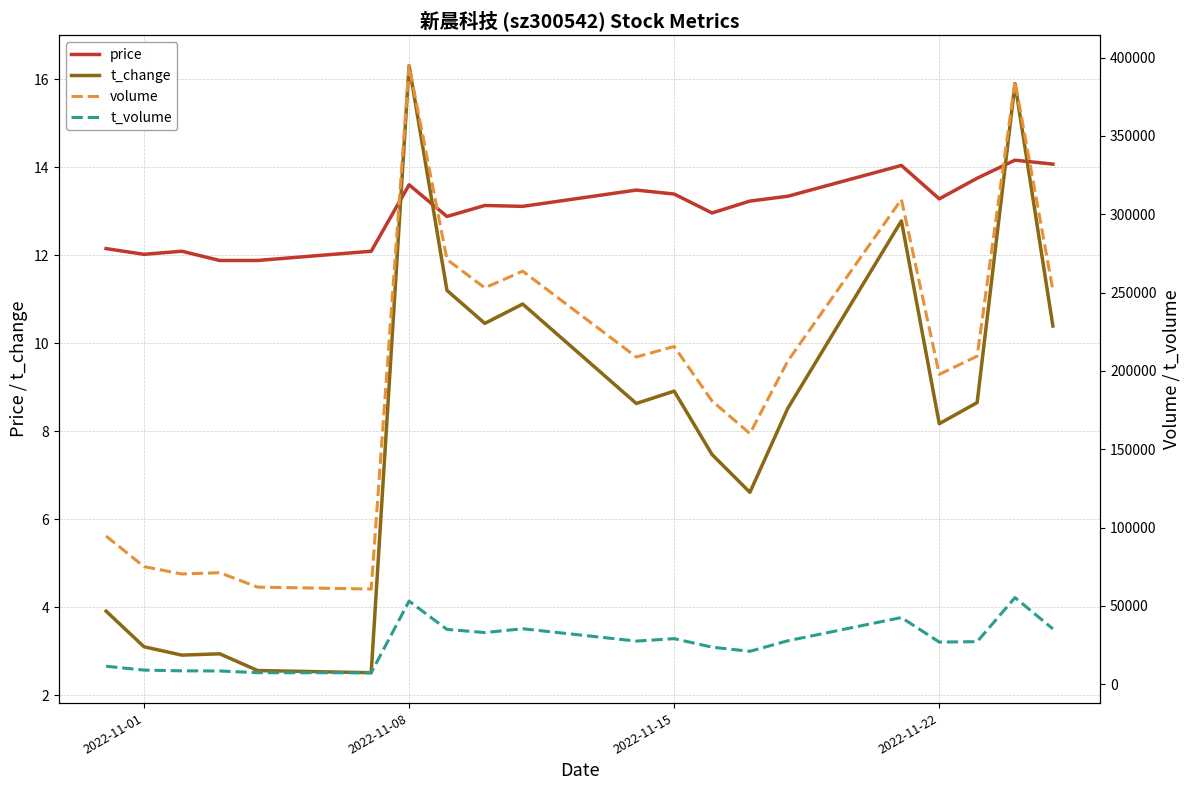

True or false: t_change and t_volume cross at least once.

False